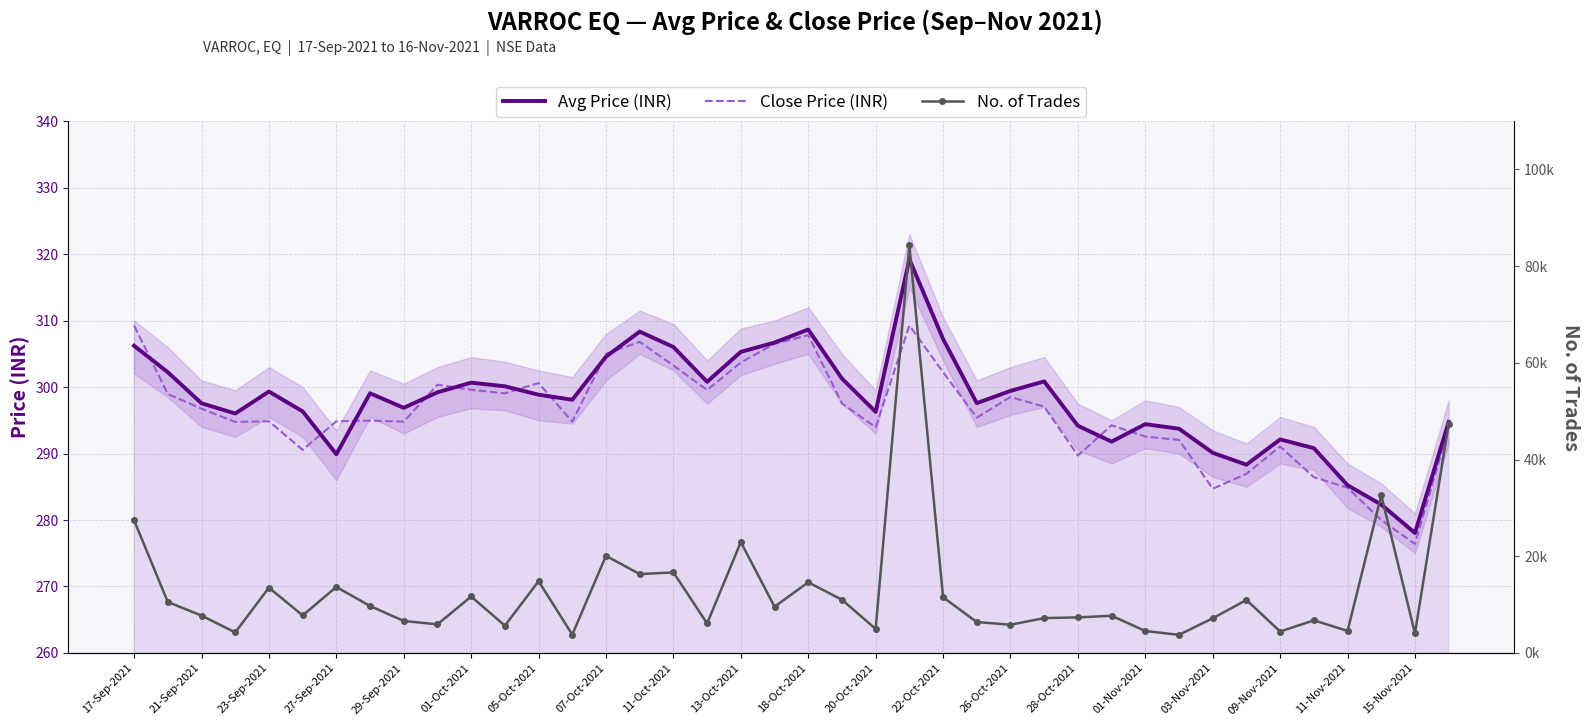

Reading right to left, what are all the values shown in this chart?

Avg Price (INR): 294.8	278.1	282.3	285.2	290.8	292.1	288.3	290.1	293.7	294.4	291.8	294.2	300.9	299.4	297.6	307.2	319.2	296.3	301.3	308.6	306.7	305.3	300.8	306.0	308.3	304.6	298.1	298.9	300.1	300.7	299.2	296.9	299.1	289.9	296.3	299.3	296.0	297.6	302.2	306.2
Close Price (INR): 293.9	276.4	280.0	284.9	286.4	291.1	286.9	284.7	292.1	292.6	294.2	289.7	297.1	298.5	295.4	302.2	309.2	293.9	297.6	307.8	306.5	303.7	299.6	303.2	306.8	305.0	294.8	300.6	299.1	299.6	300.4	294.8	294.9	294.9	290.6	294.9	294.8	296.8	298.9	309.2
No. of Trades: 47402.0	4058.0	32636.0	4556.0	6758.0	4437.0	10961.0	7182.0	3749.0	4548.0	7706.0	7359.0	7217.0	5840.0	6402.0	11522.0	84325.0	4980.0	11008.0	14617.0	9570.0	22940.0	6100.0	16666.0	16315.0	20098.0	3798.0	14845.0	5642.0	11683.0	5924.0	6615.0	9717.0	13654.0	7767.0	13519.0	4252.0	7732.0	10549.0	27426.0